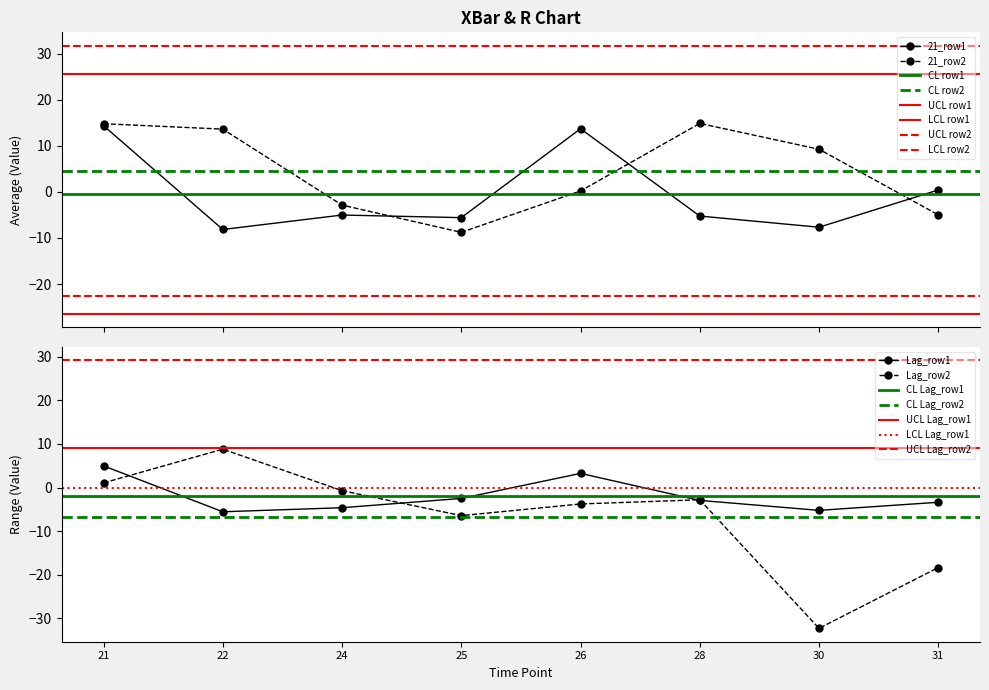

What is the lowest value of the 21_row1 series?

-8.2